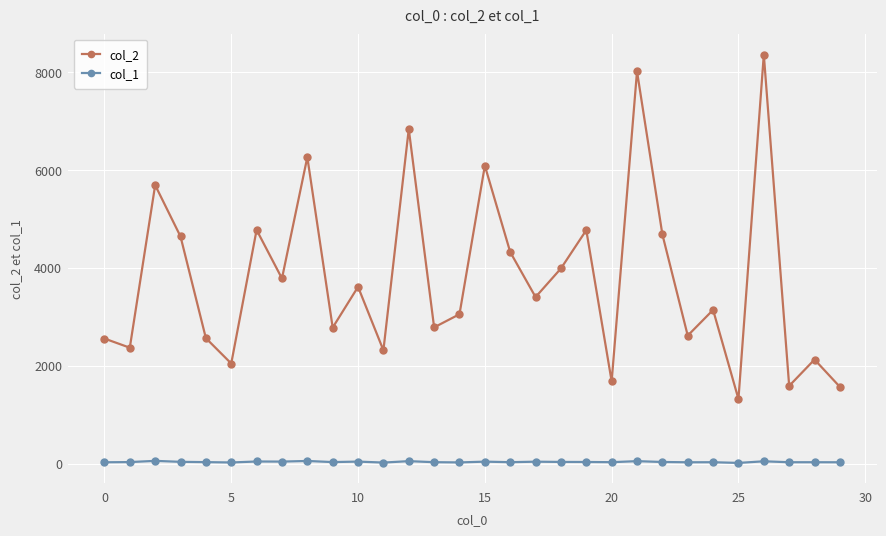

Which series has the largest range (max minus min)?

col_2